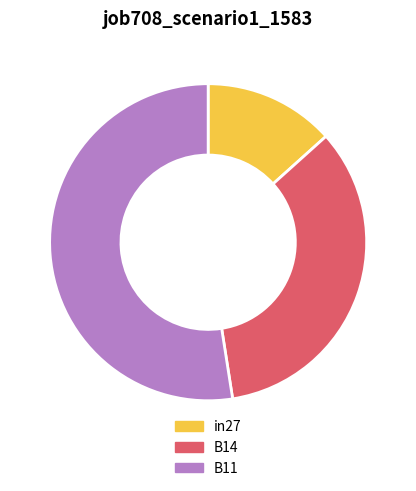

Is the sum of B14 and in27 greater than half?

No